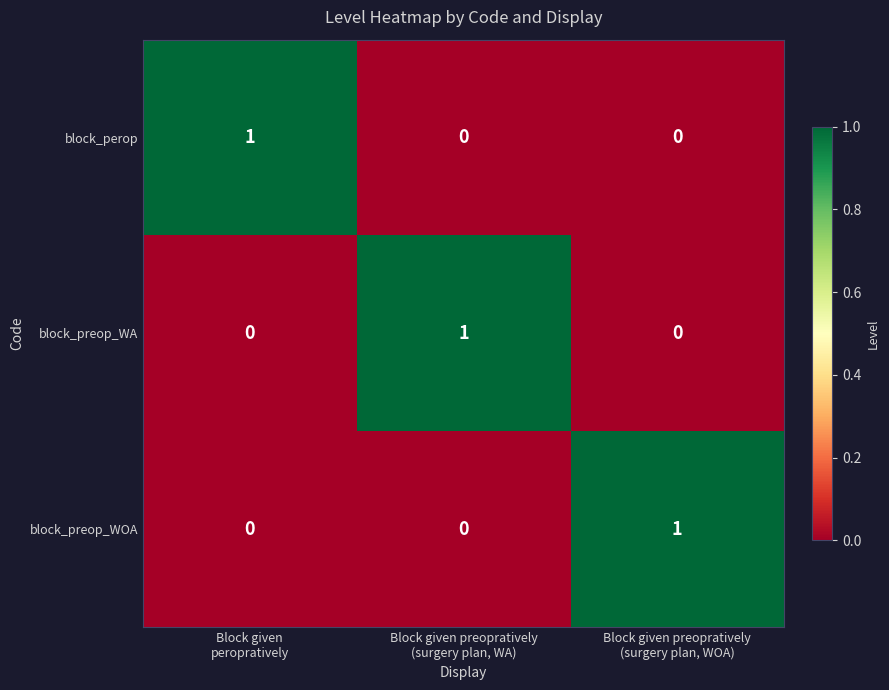

Count the block_preop_WOA values in the range 0 to 1.

3